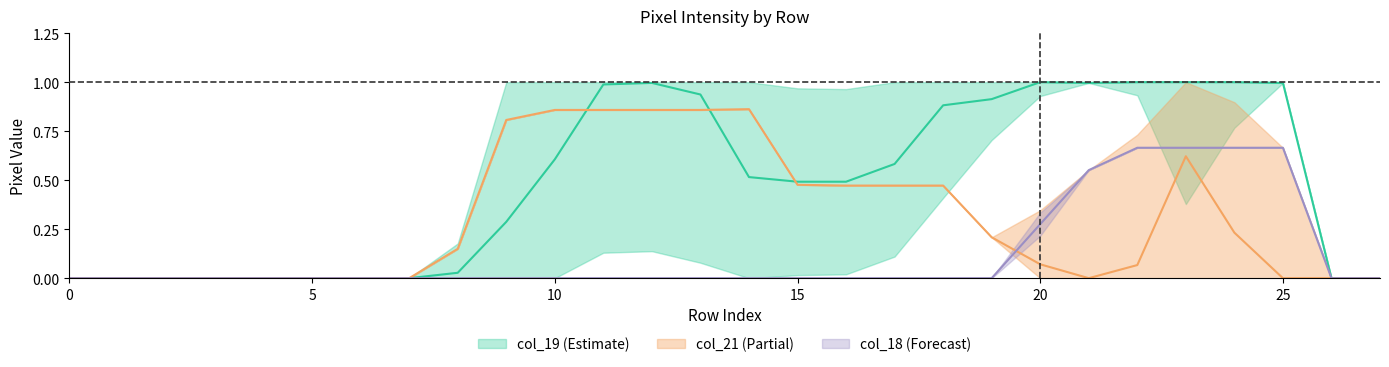

At how many categories does at least one series exceed 0?

18